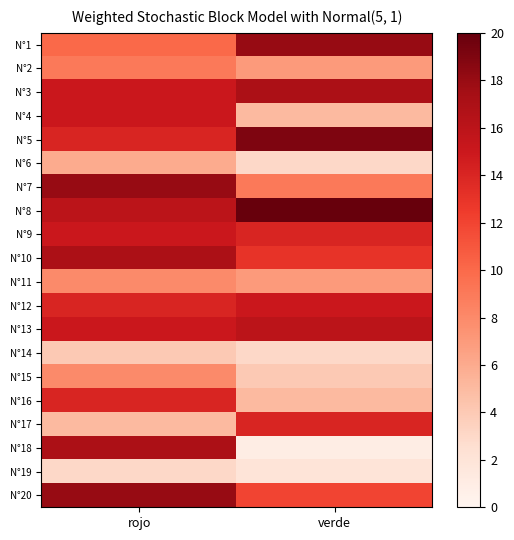

Which series has the largest total across all categories?

N°8